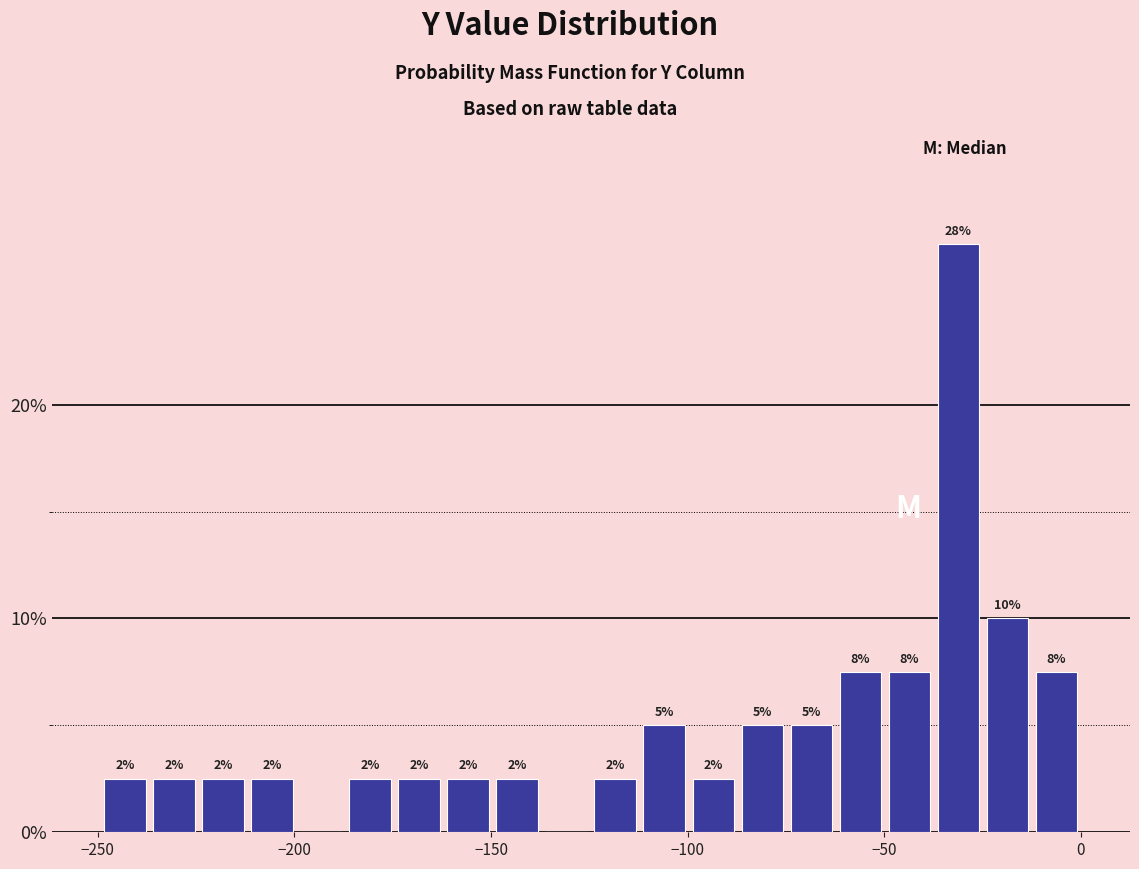

Read against the x-axis, roughly where is the centre of the tallest bar?

-30